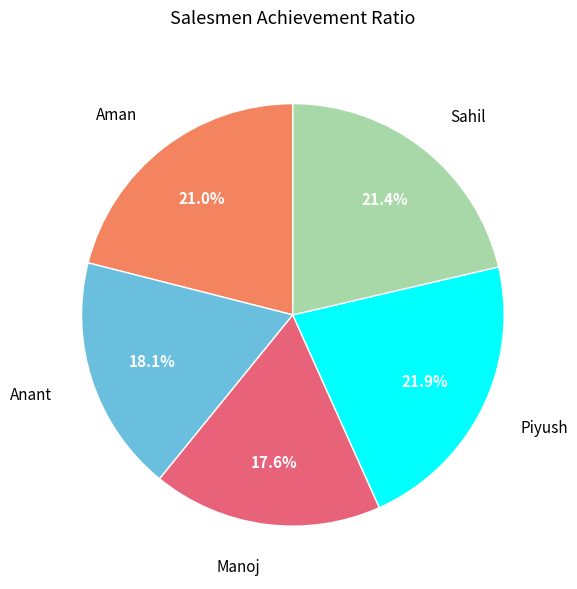

Does Sahil account for over 50% of the chart?

No